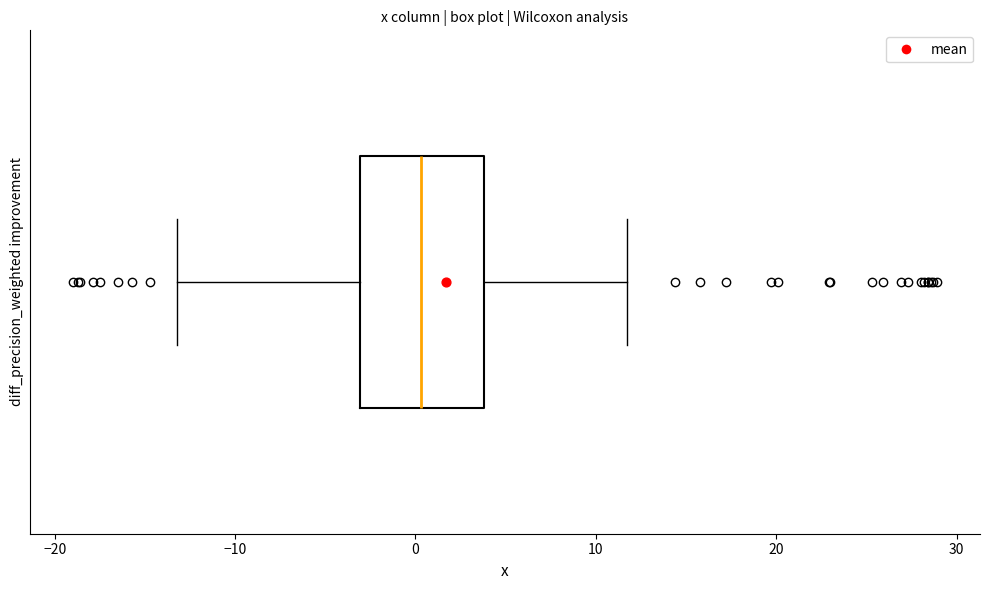

Where does the right whisker of the box end on the x-axis? The values are not printed on the chart, so give them approximately, as read against the axis.

12